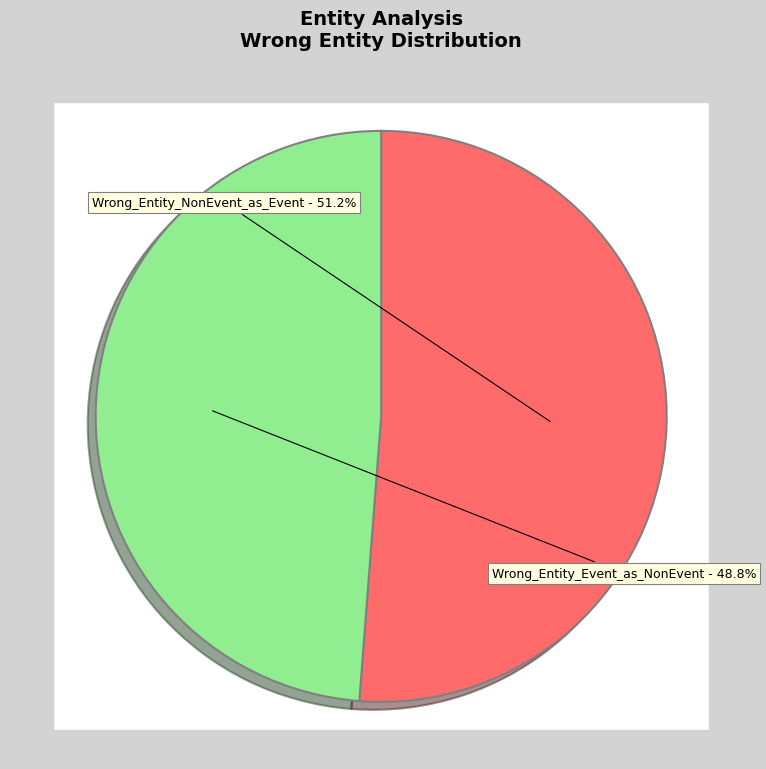

Is it true that Wrong_Entity_NonEvent_as_Event is 45% of the pie?

False